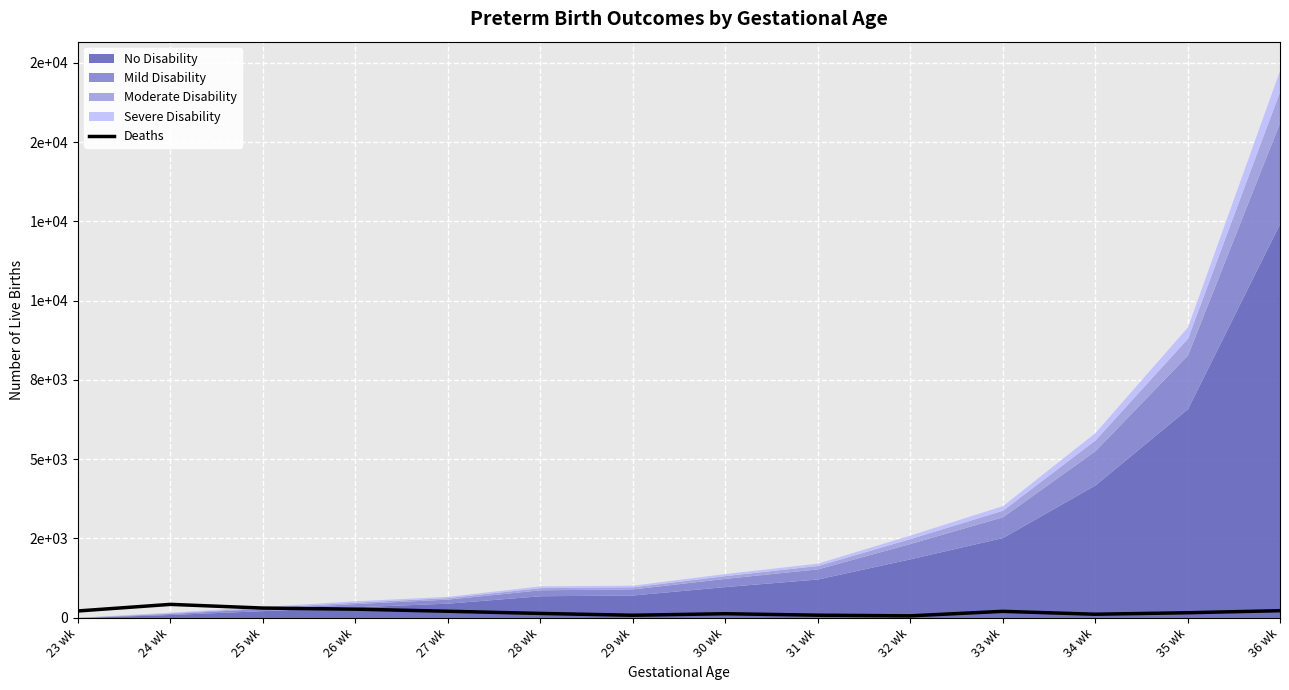

Which has a higher value, 30 wk or 24 wk?

24 wk